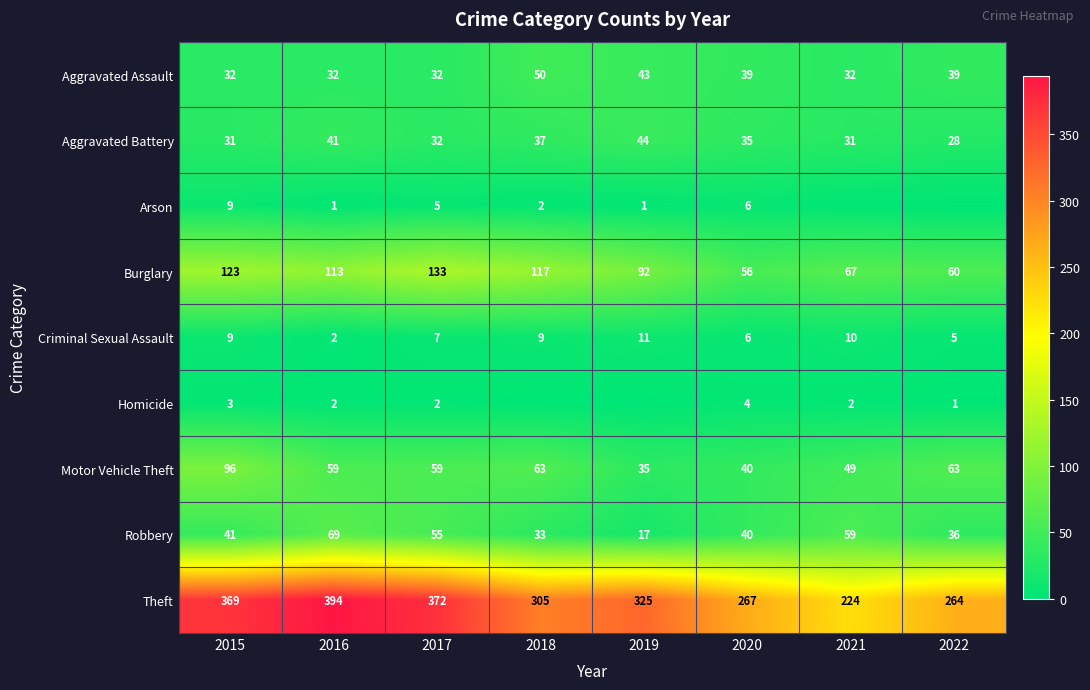

Rank the categories by Theft value from lowest to highest.

2021, 2022, 2020, 2018, 2019, 2015, 2017, 2016